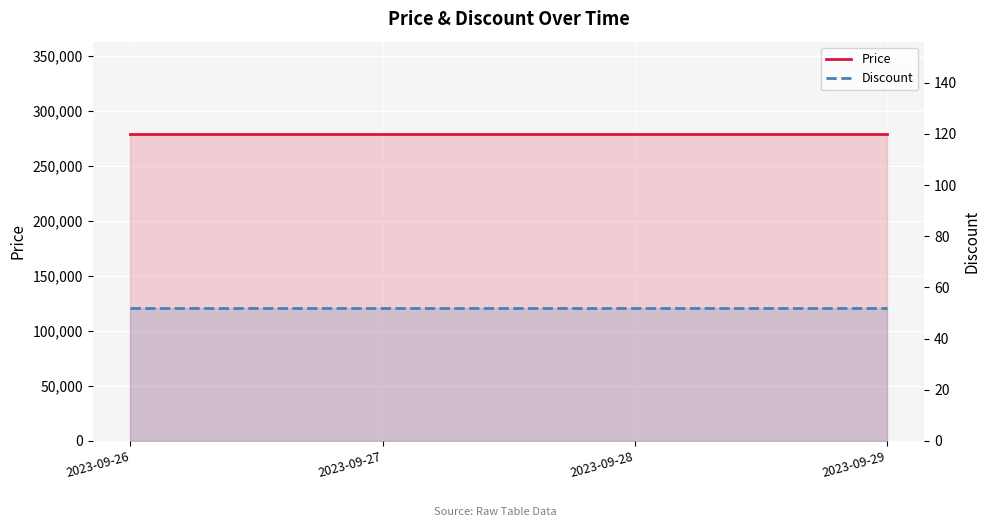

At which category is the sum across all series the highest?

2023-09-26